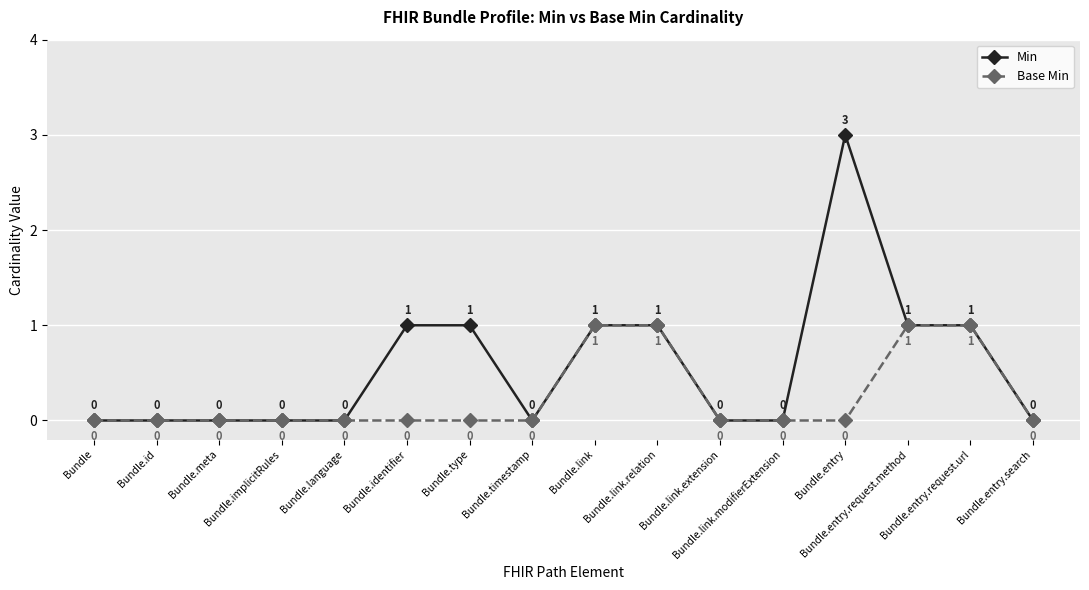

Is the value of Base Min at Bundle.link greater than the value of Min at Bundle.id?

Yes